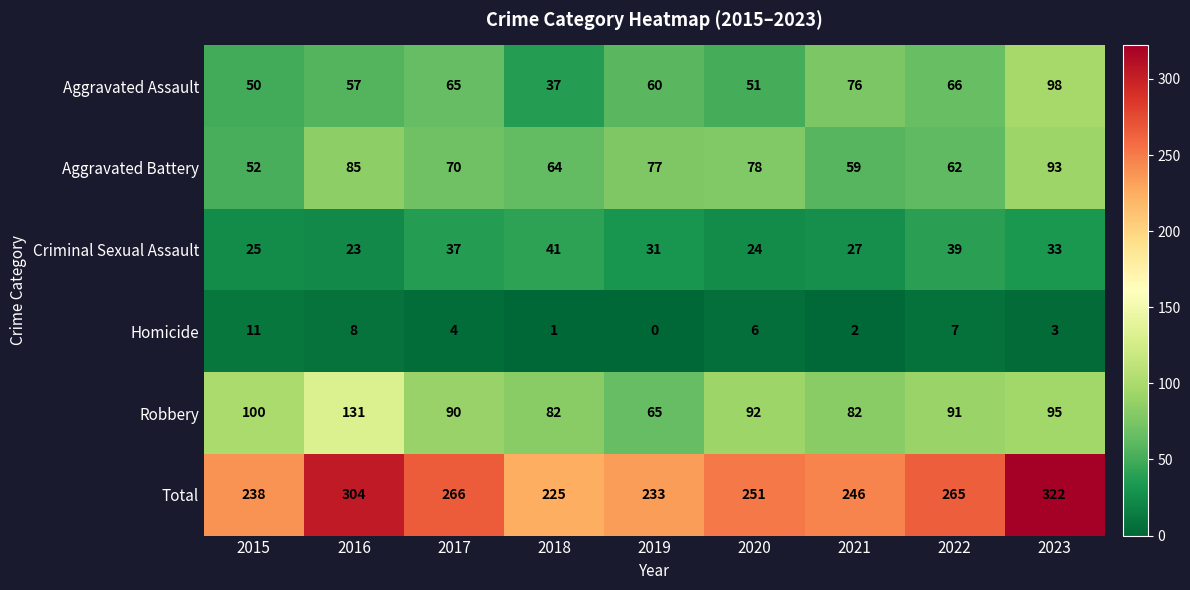

What is the spread (max minus min) of values at 2018?

224